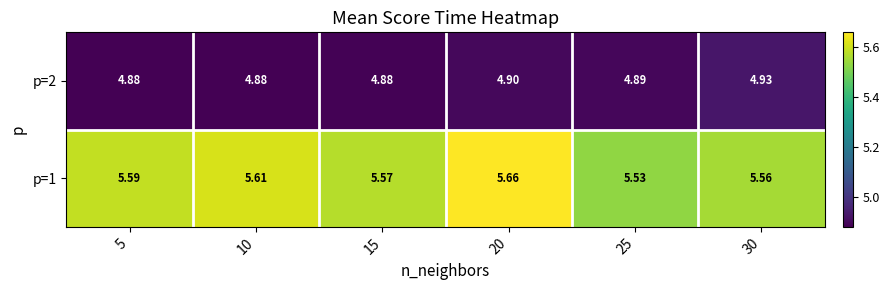

Is the value of p=2 at 15 greater than the value of p=1 at 25?

No